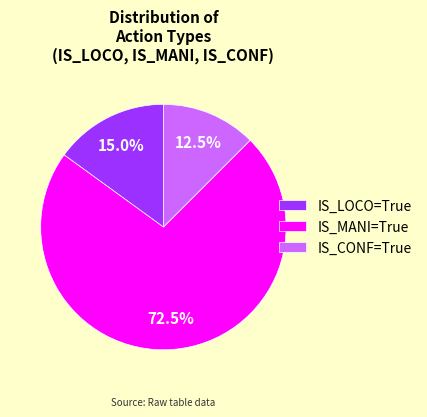

Which has a higher value, IS_MANI=True or IS_CONF=True?

IS_MANI=True